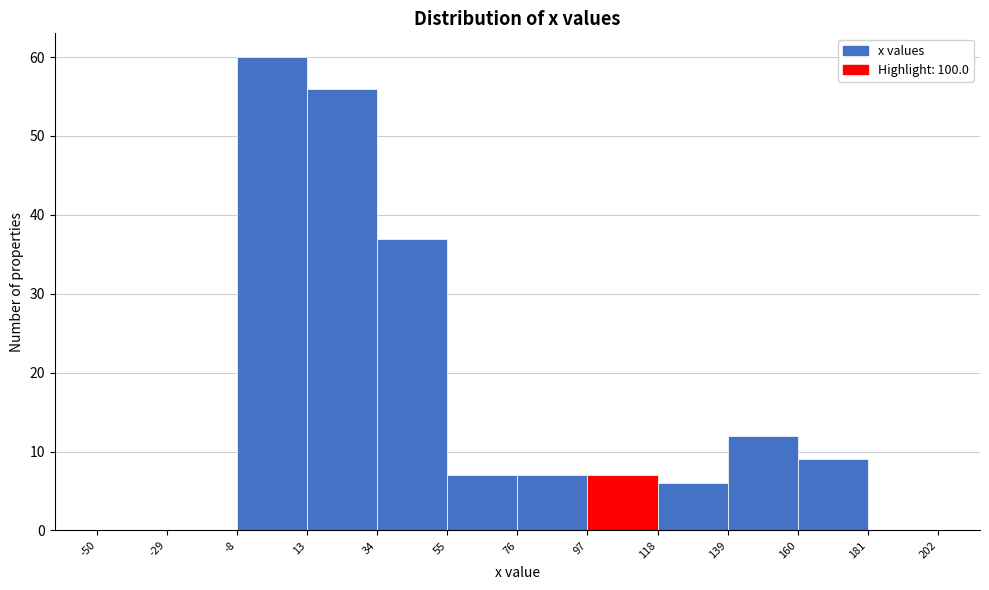

Reading left to right, transcribe this chart: for each bar, give the range it covers on the x-axis and its height. The values are not printed on the chart, so give them approximately, as read against the axis.

-50 to -29: 0
-29 to -8: 0
-8 to 13: 60
13 to 34: 56
34 to 55: 37
55 to 76: 7
76 to 97: 7
97 to 118: 7
118 to 139: 6
139 to 160: 12
160 to 181: 9
181 to 202: 0